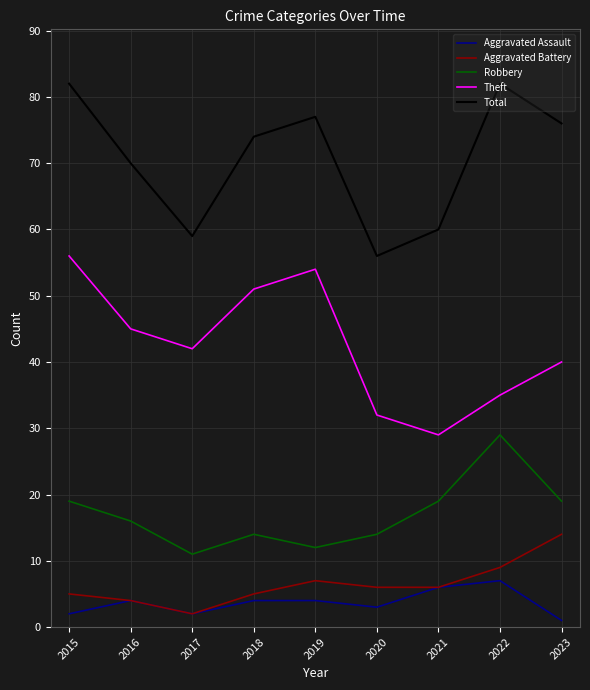

List the series in order of their peak value, highest first.

Total, Theft, Robbery, Aggravated Battery, Aggravated Assault